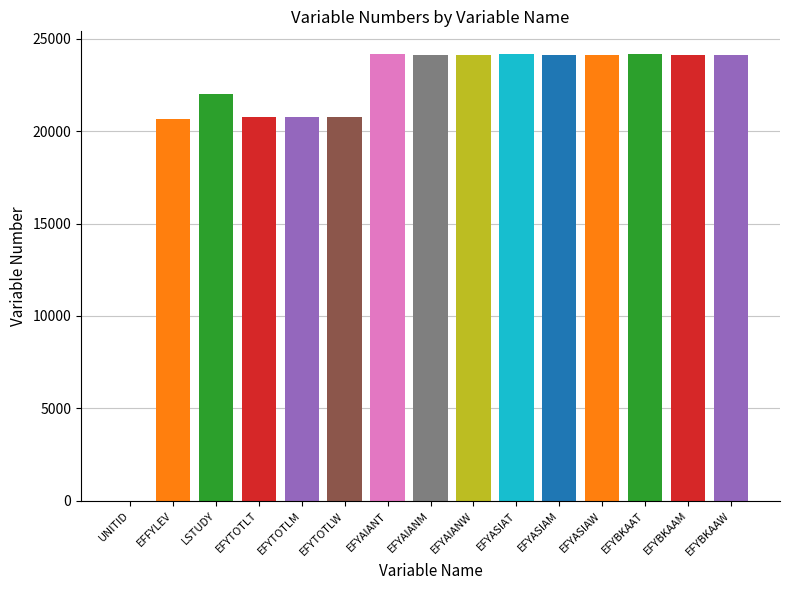

Which label corresponds to the smallest value in the chart?

UNITID